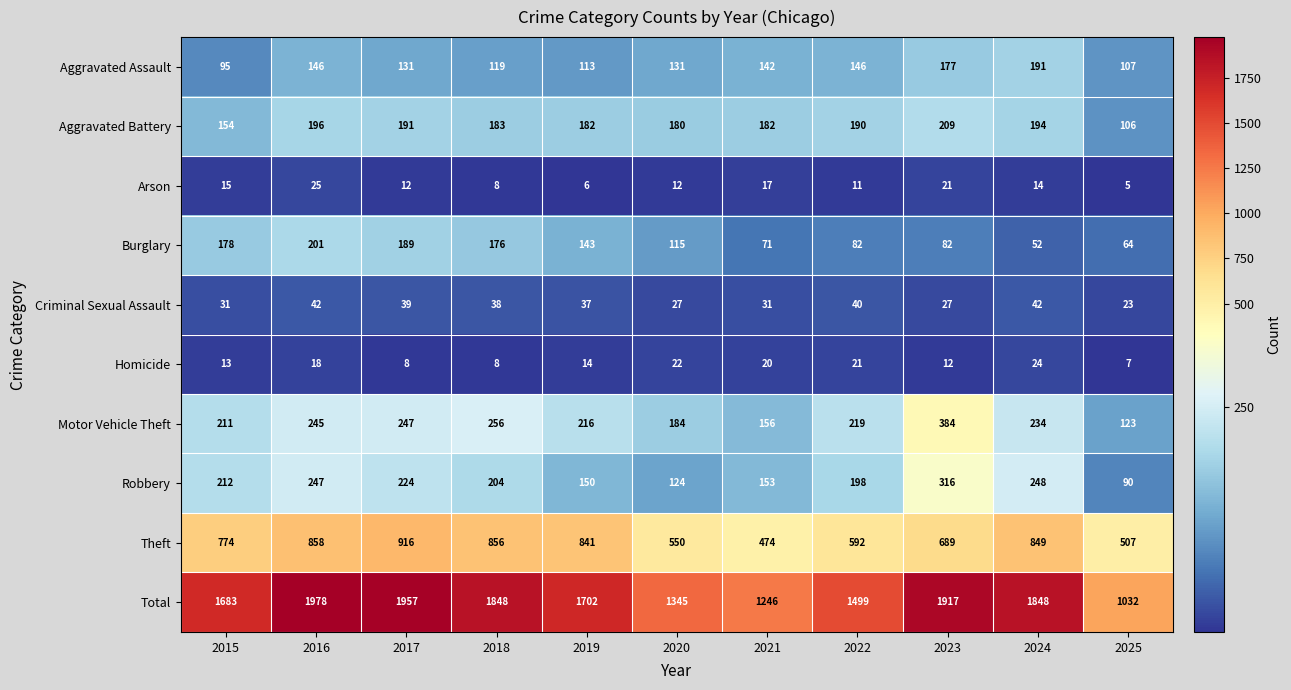

Which category has the highest value across all series?

2016